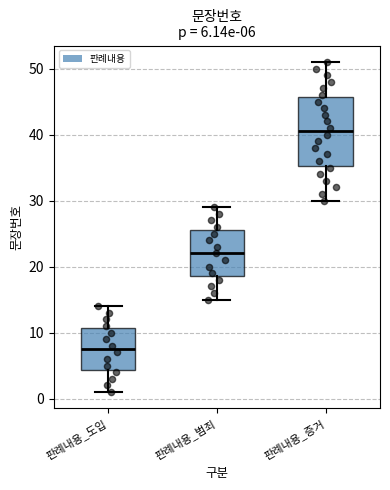

Which box's median line is the highest?

판례내용_증거